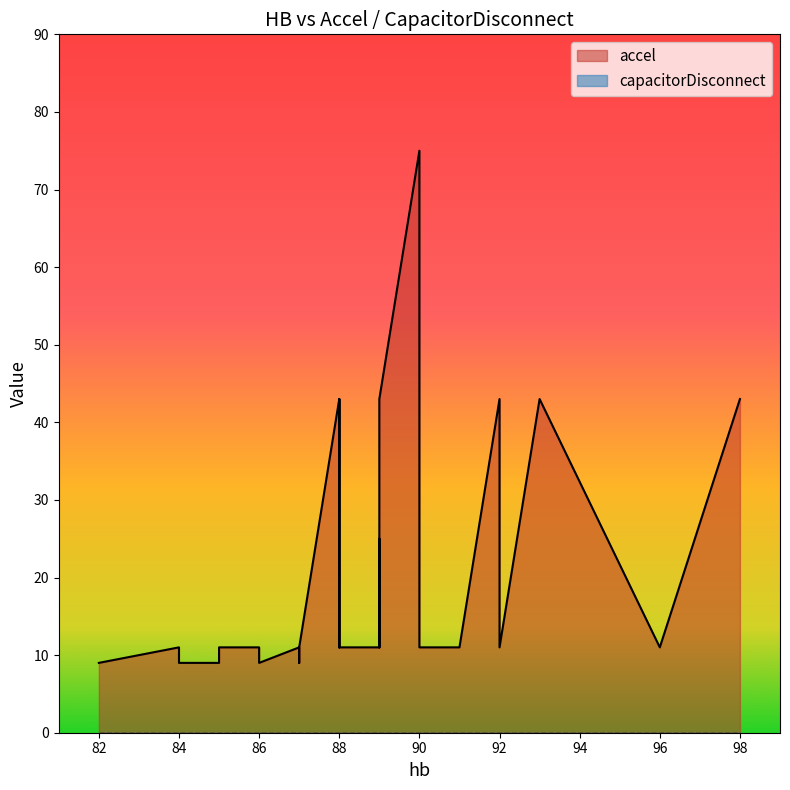

True or false: accel and capacitorDisconnect intersect in this chart.

False